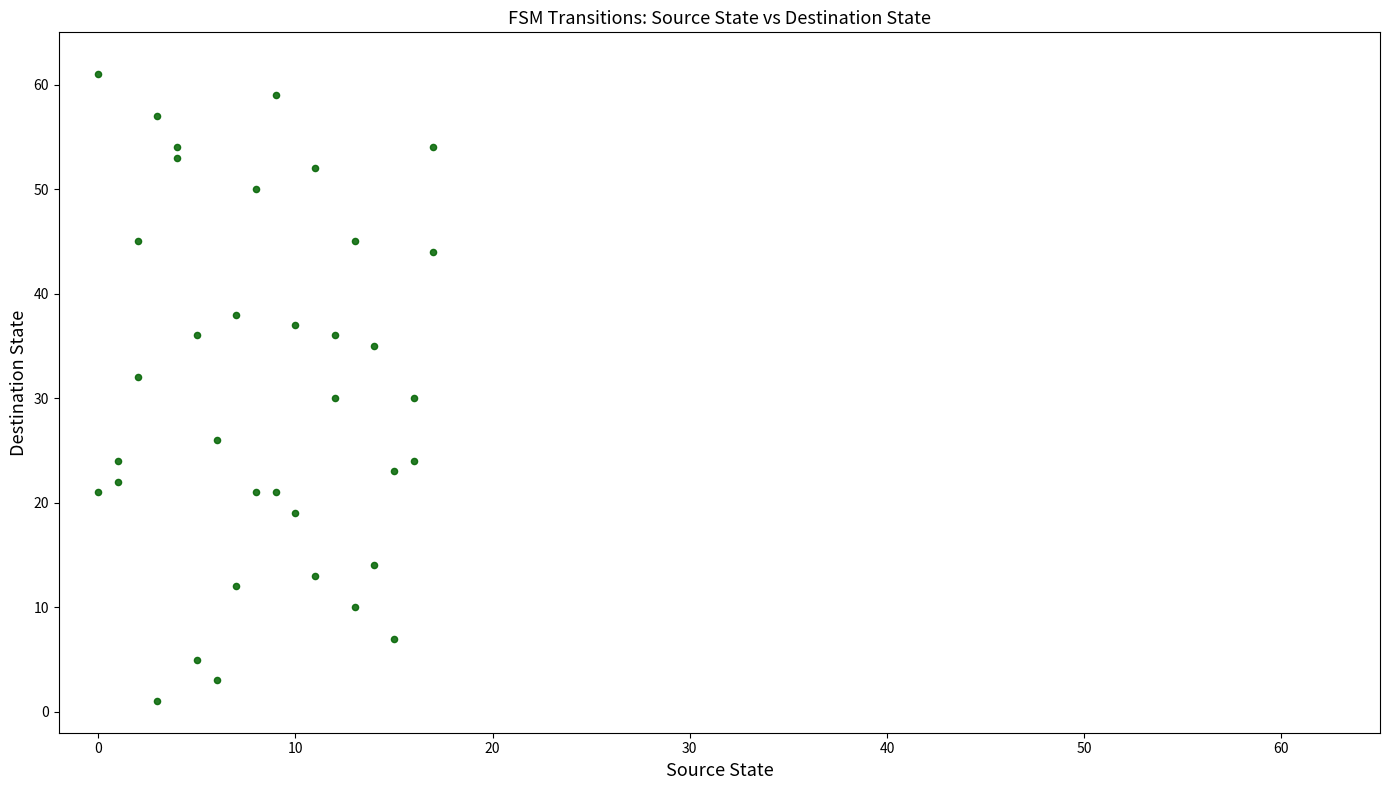

What is the range of Y values (max minus min)?

60